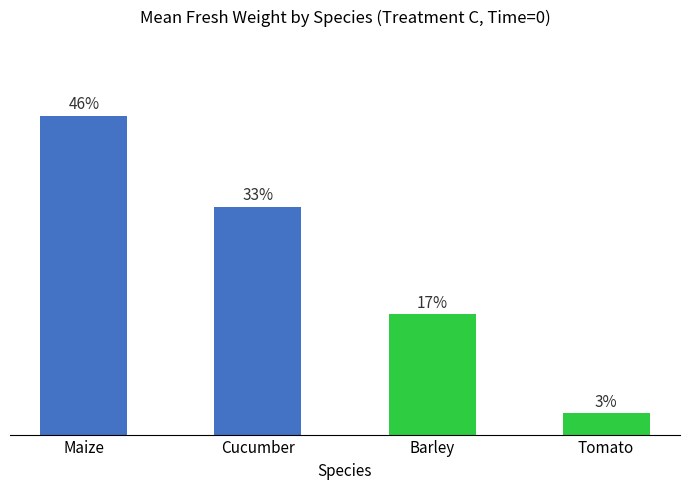

What is the approximate value at Barley?

0.3